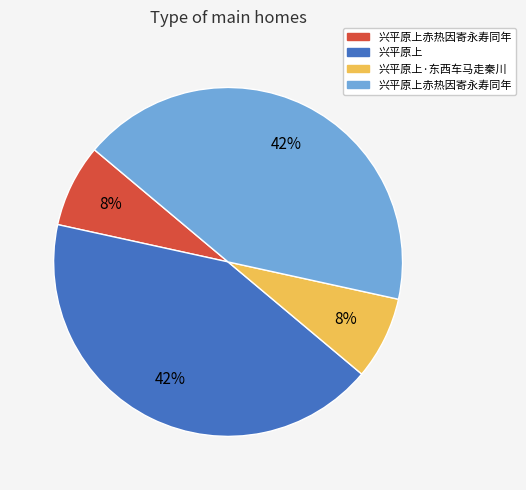

Is there a majority slice in this chart?

No